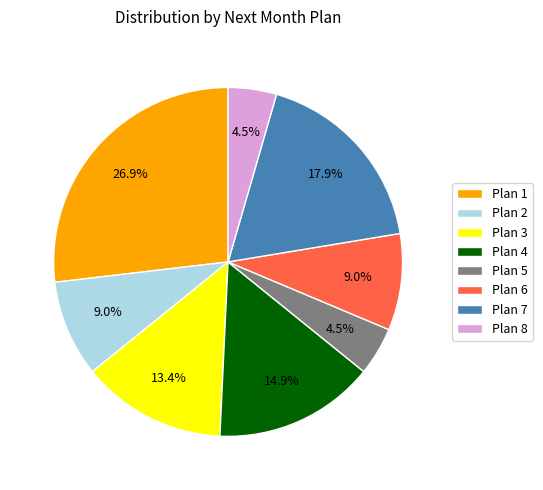

Between Plan 2 and Plan 8, which is larger?

Plan 2